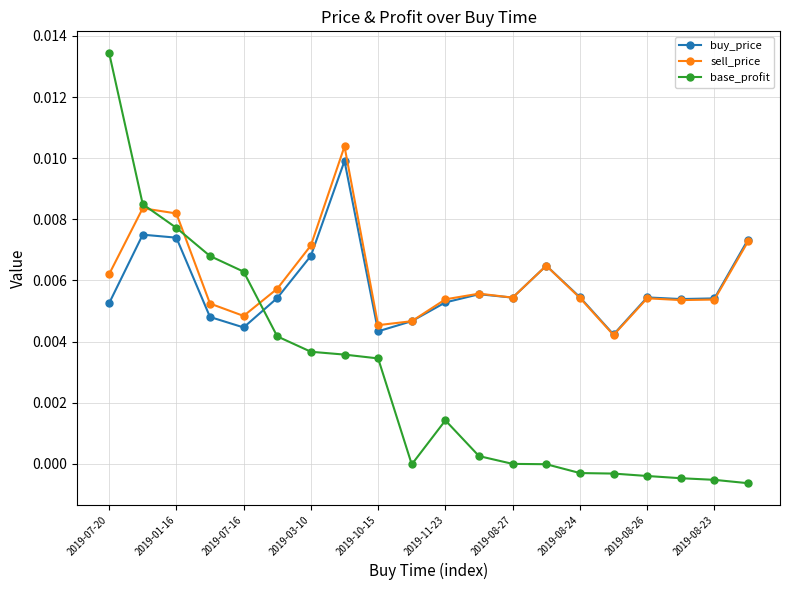

How many lines are shown in the chart?

3